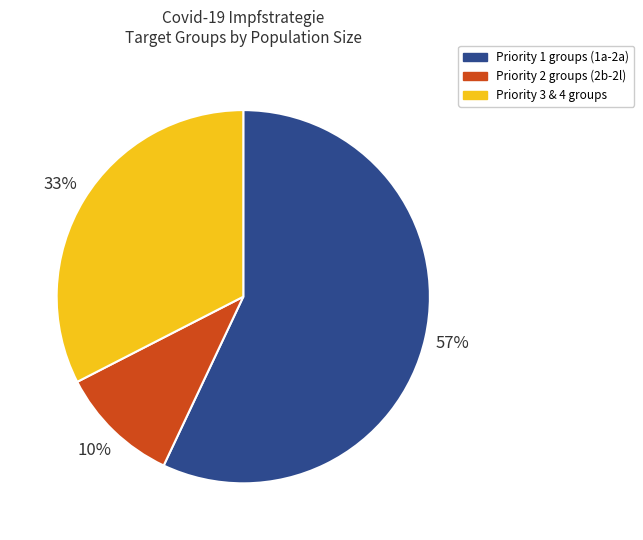

To the nearest percent, what is the difference between the largest and smallest slice percentages?

47%